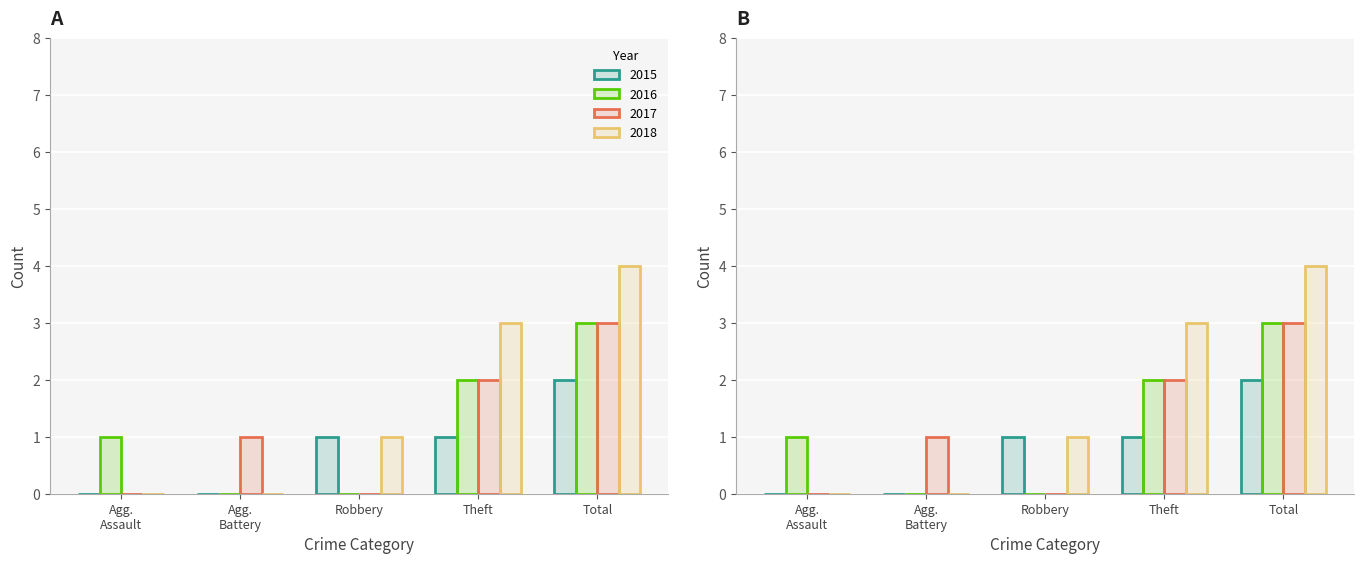

Where does the 2017 series first go above 1?

Theft